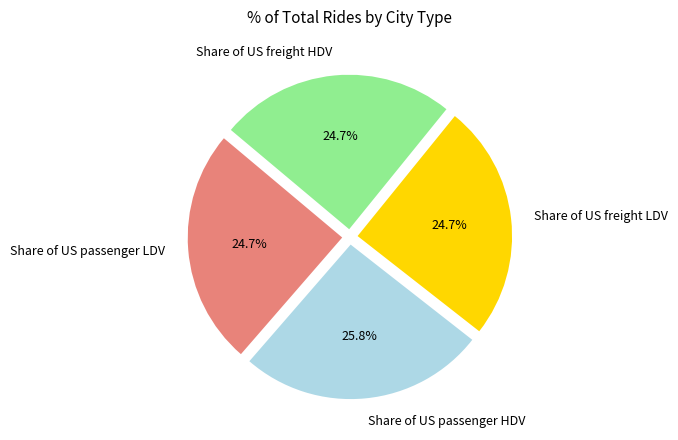

Does any single category account for the majority?

No